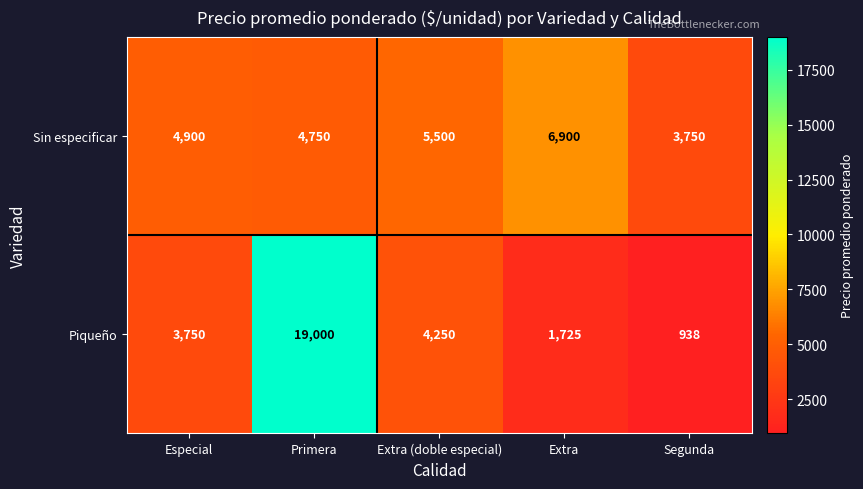

Reading left to right, list all the values displayed in this chart.

Sin especificar: 4900	4750	5500	6900	3750
Piqueño: 3750	19000	4250	1725	938